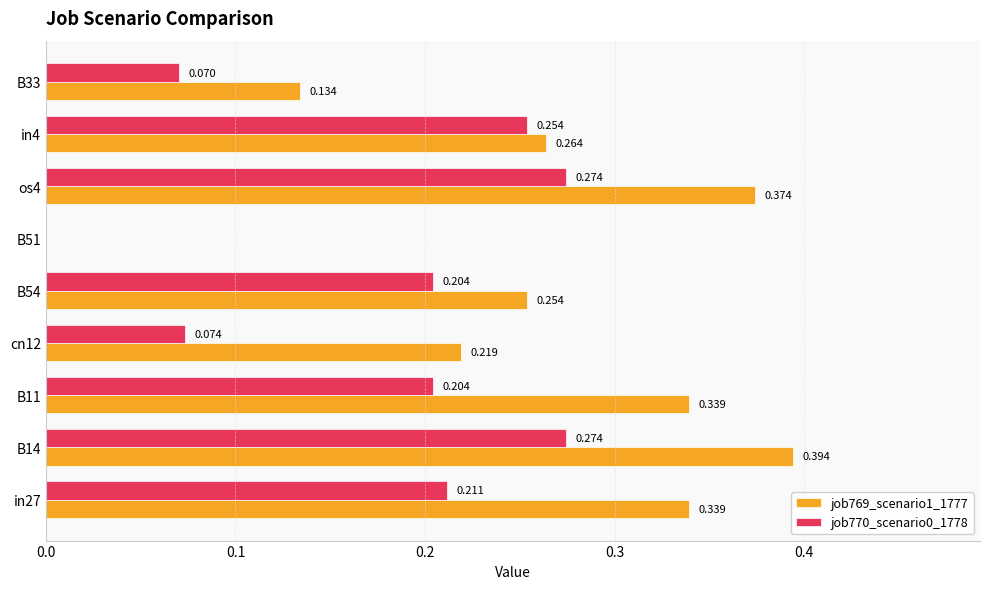

Is the value of job770_scenario0_1778 at B33 greater than the value of job769_scenario1_1777 at B54?

No